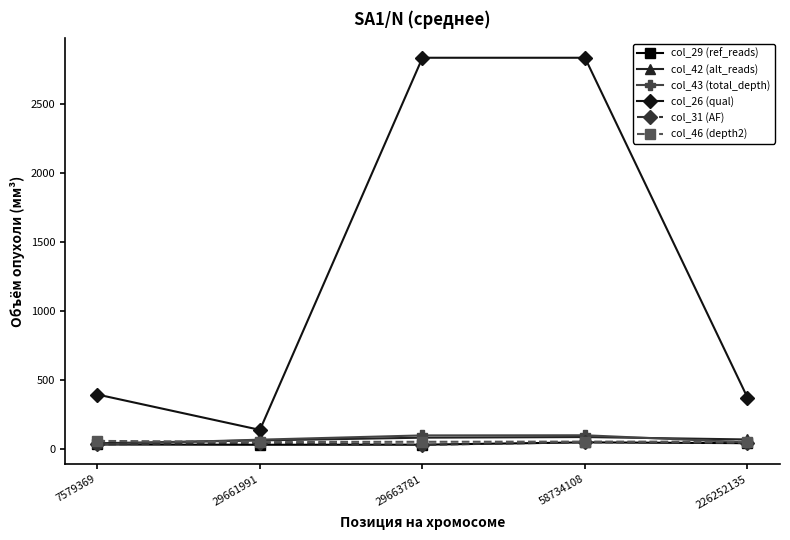

Which series has the largest total across all categories?

col_26 (qual)